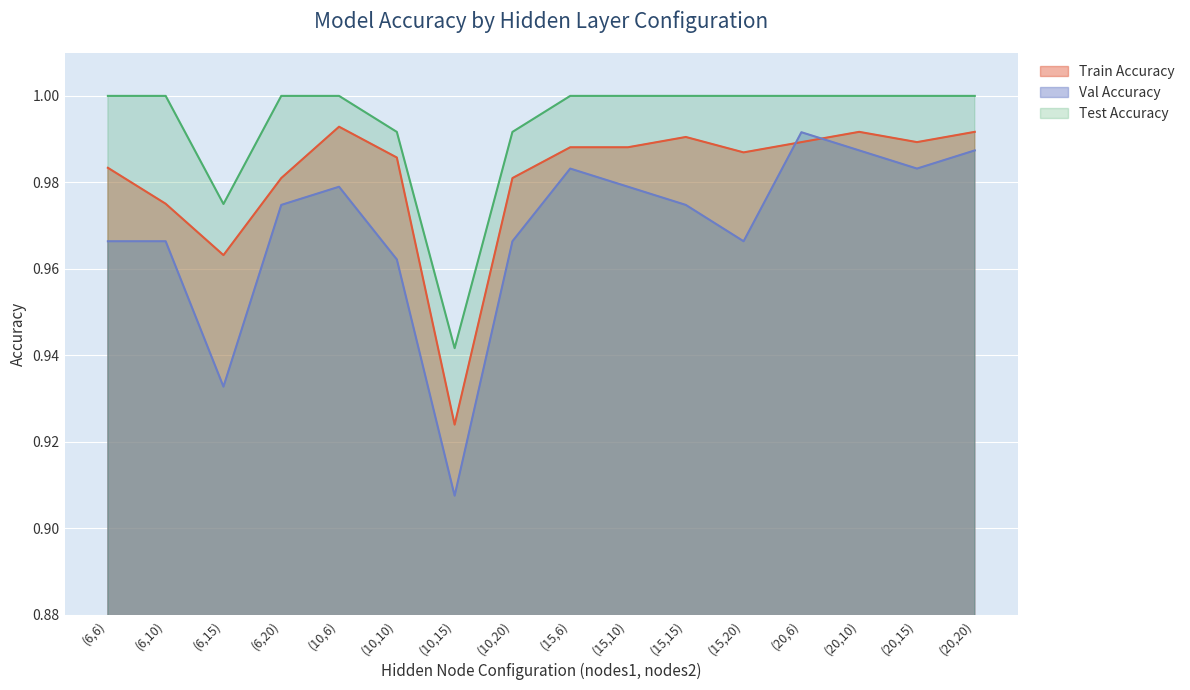

What position from the right is (20,20)?

1